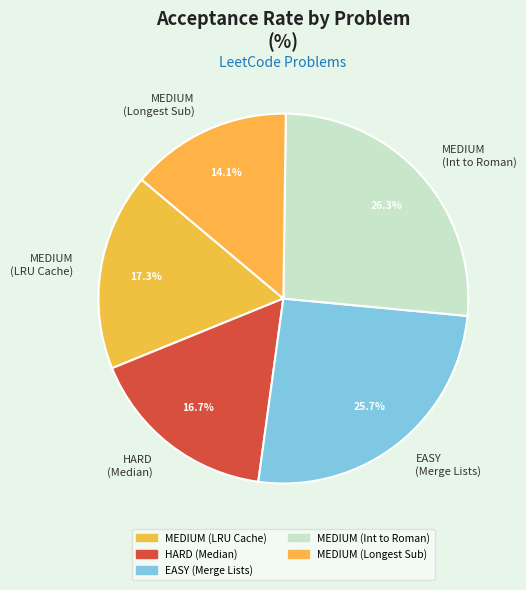

Is there any slice that represents more than half of the pie?

No